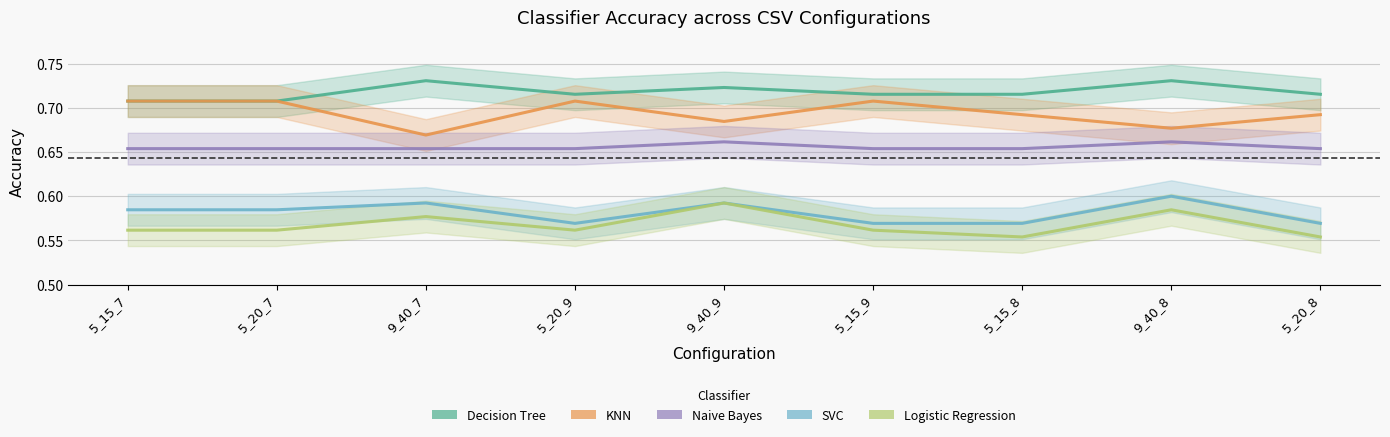

In Decision Tree, how many points are higher than both neighbors (excluding endpoints)?

3